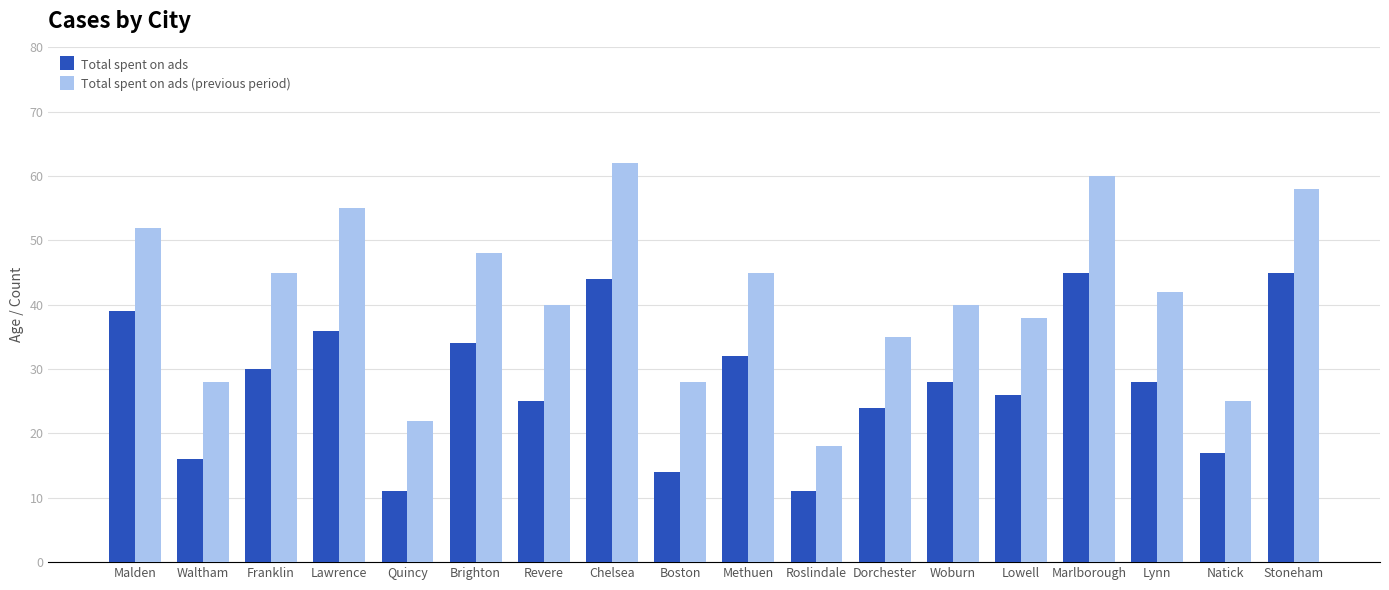

What are all the series names shown in the legend?

Total spent on ads, Total spent on ads (previous period)